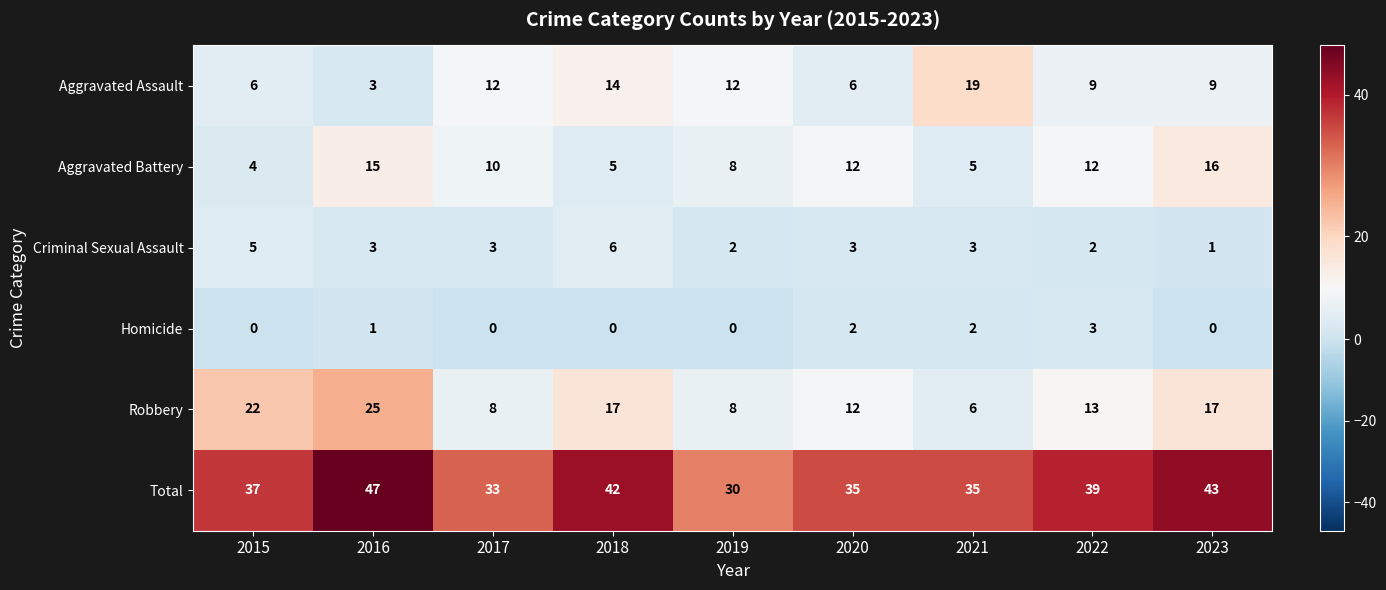

Between 2015 and 2020, which series saw the biggest shift?

Robbery